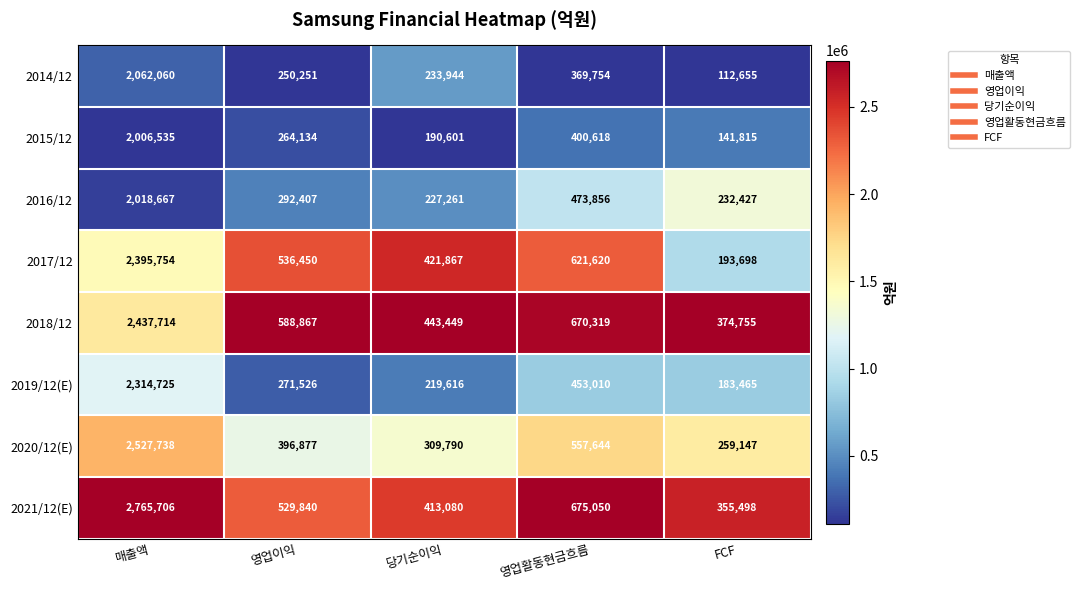

What is the maximum value shown in the chart?

2765706